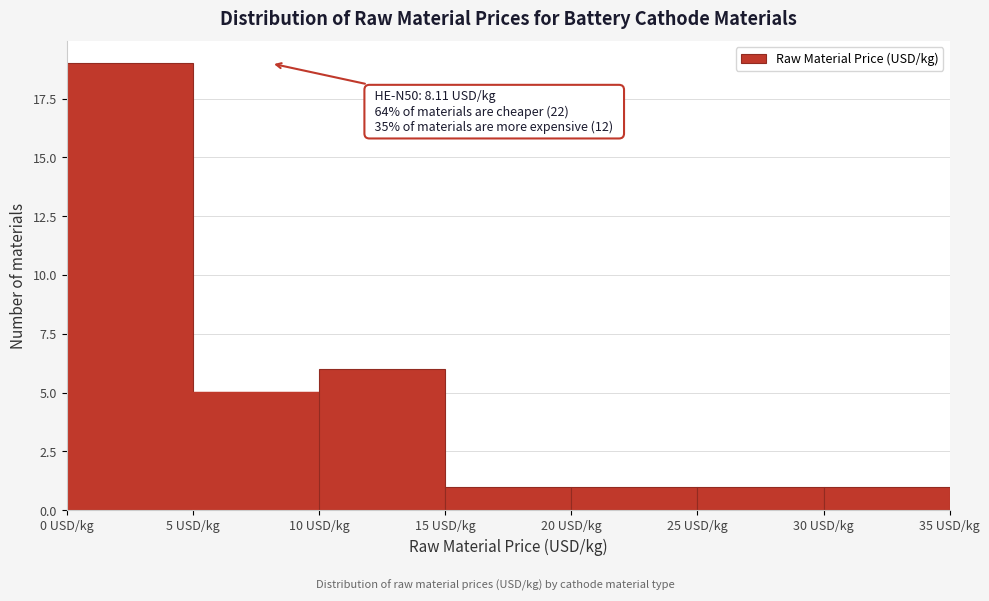

Over which range of the x-axis is the bar tallest?

0 to 5